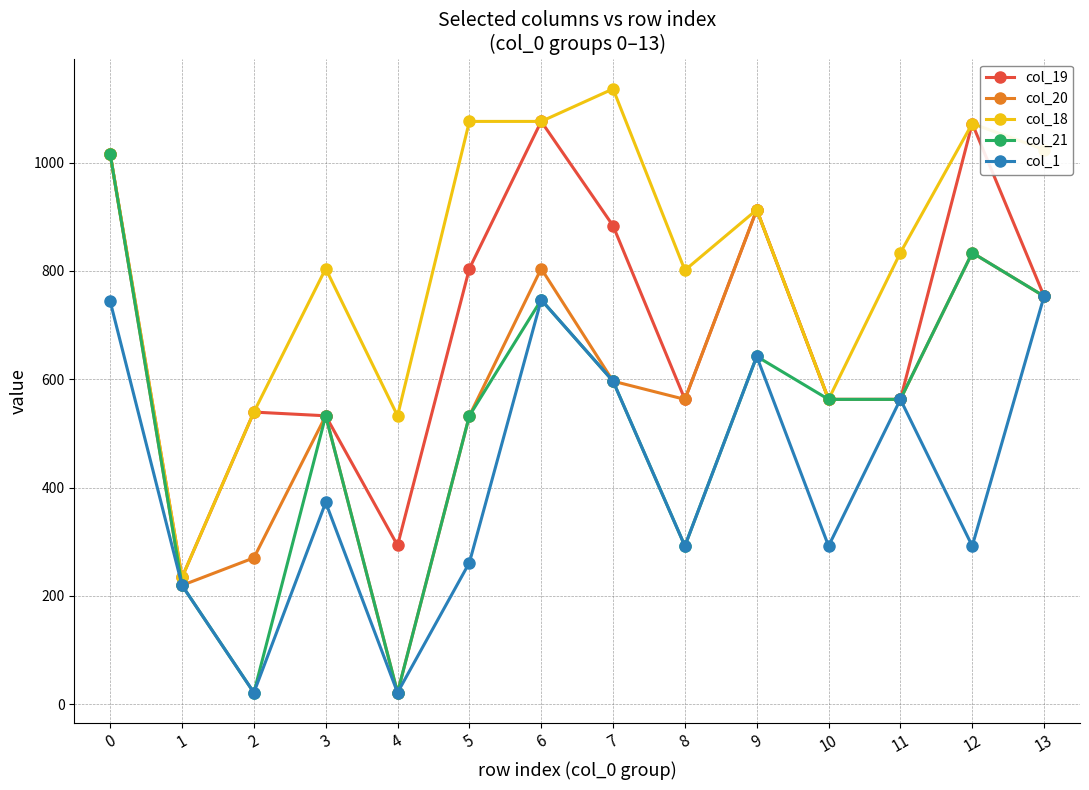

What is the total value across all series at 8?

2511.3